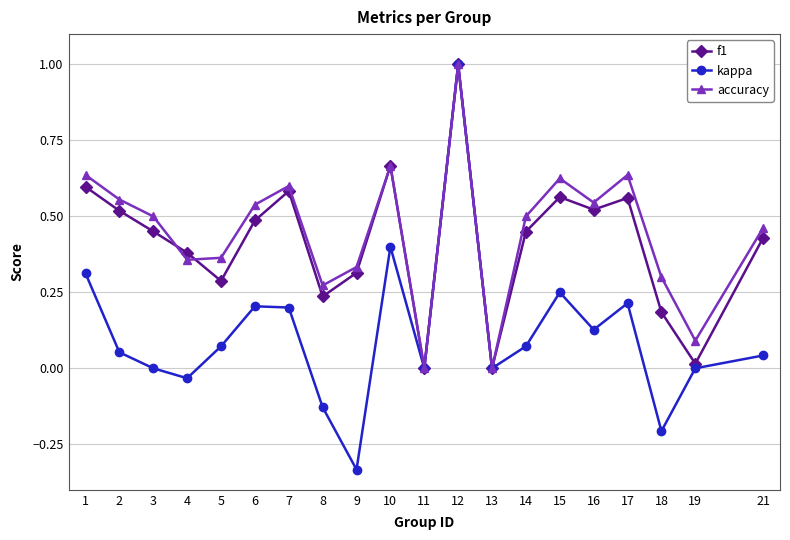

Is it true that accuracy equals 0.2 at 9?

False